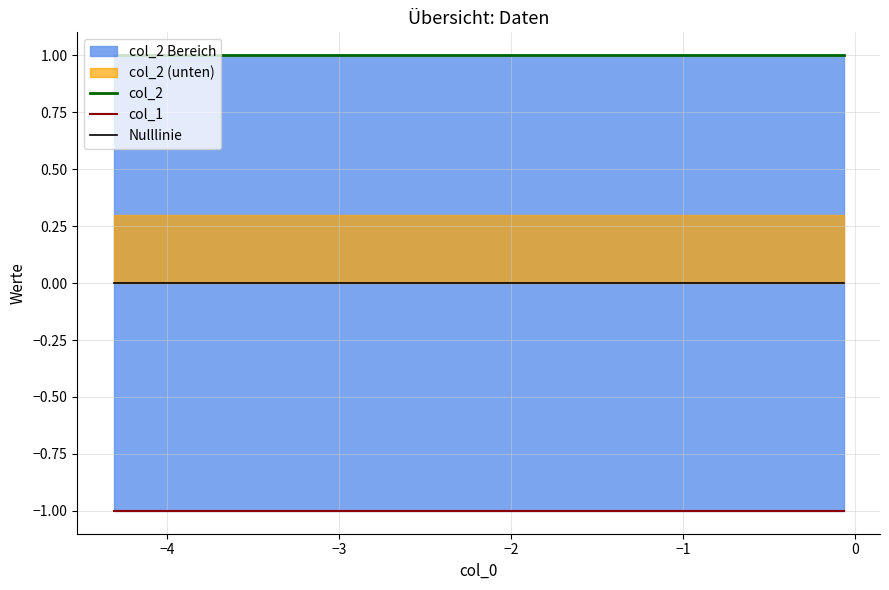

How many lines are shown in the chart?

3